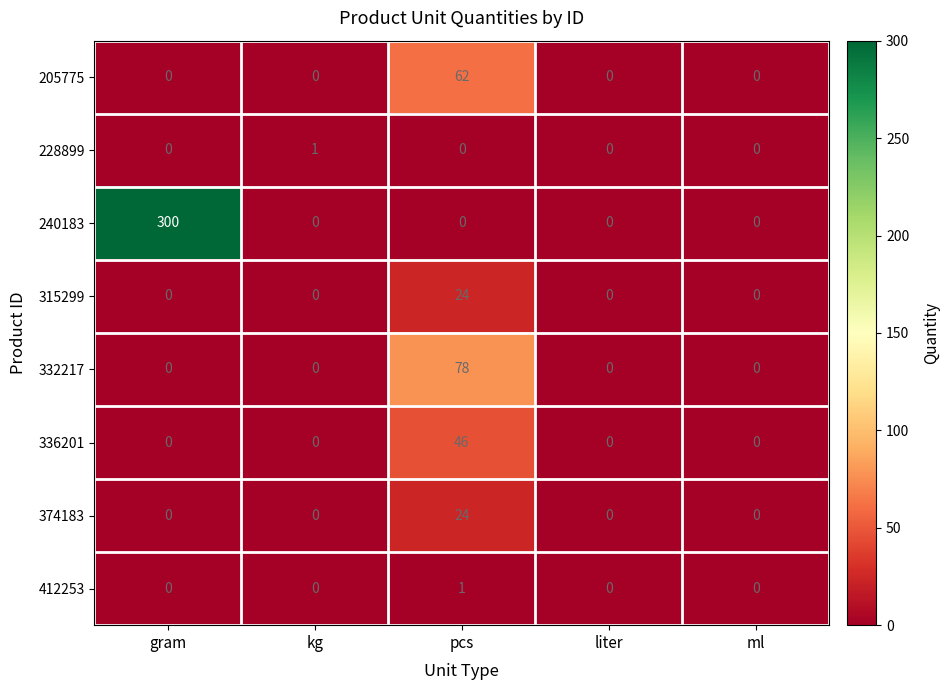

How many series are shown in this chart?

8